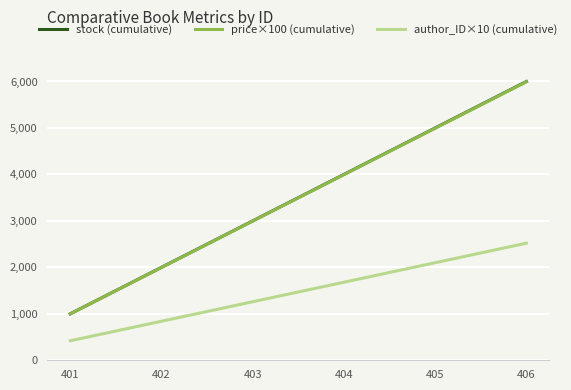

True or false: price×100 (cumulative) and author_ID×10 (cumulative) cross at least once.

False